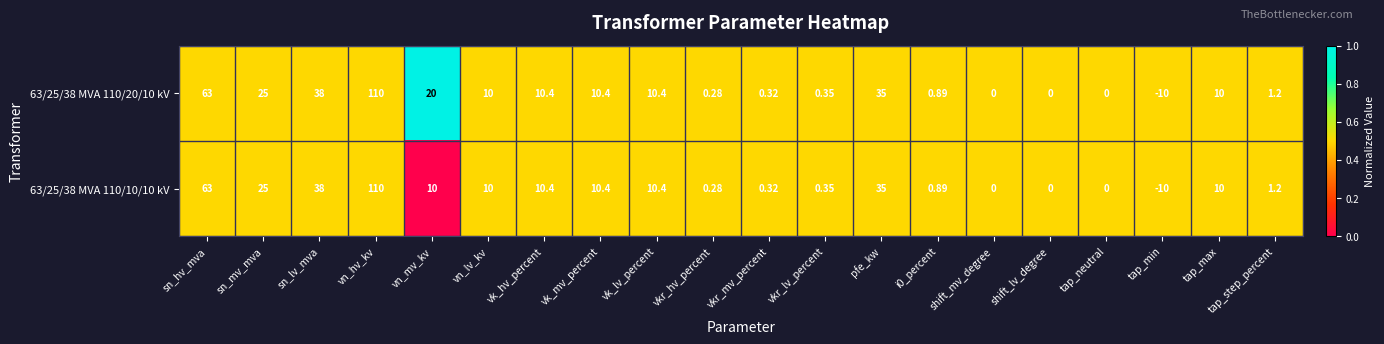

Where does the 63/25/38 MVA 110/10/10 kV series first go above 10?

sn_hv_mva